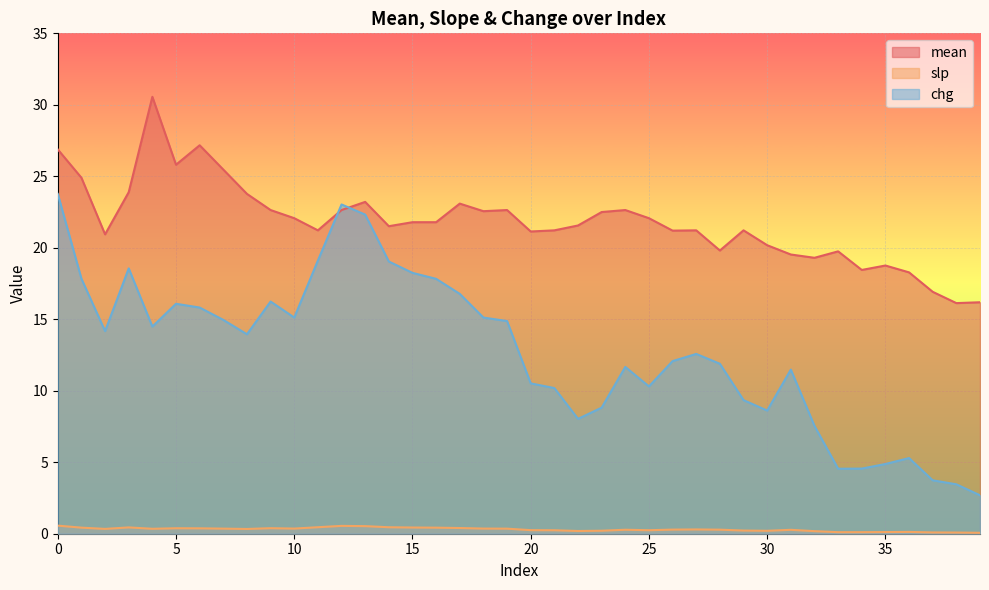

Where is slp nearest to the value 0?

39